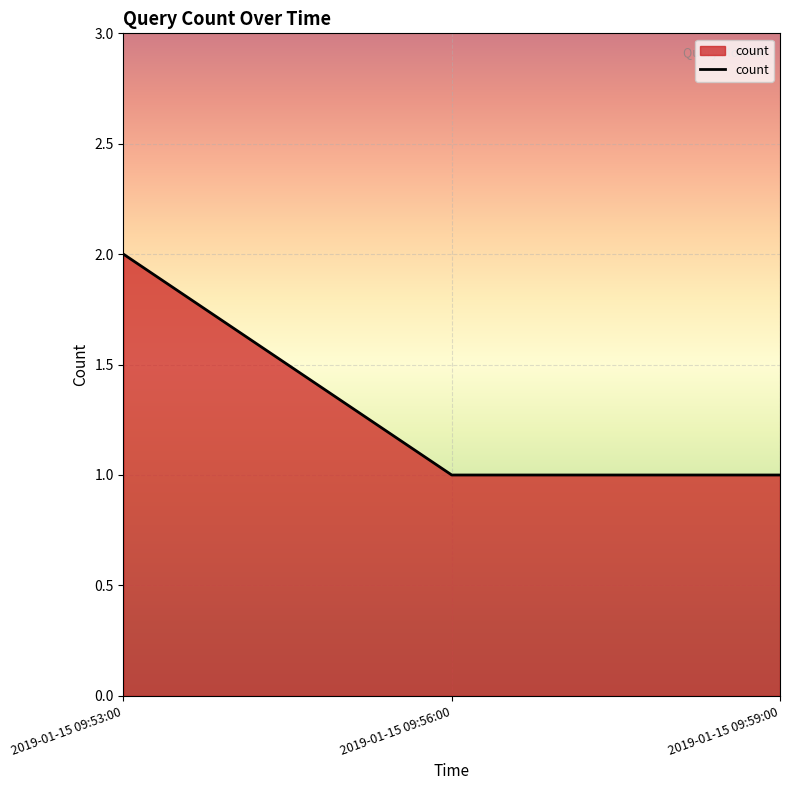

At which category does the chart reach its peak across all series?

2019-01-15 09:53:00